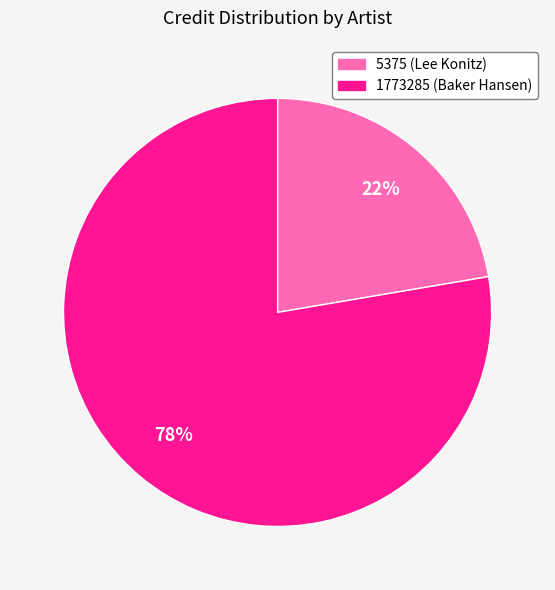

Do 1773285 (Baker Hansen) and 5375 (Lee Konitz) together represent more than half of the pie?

Yes